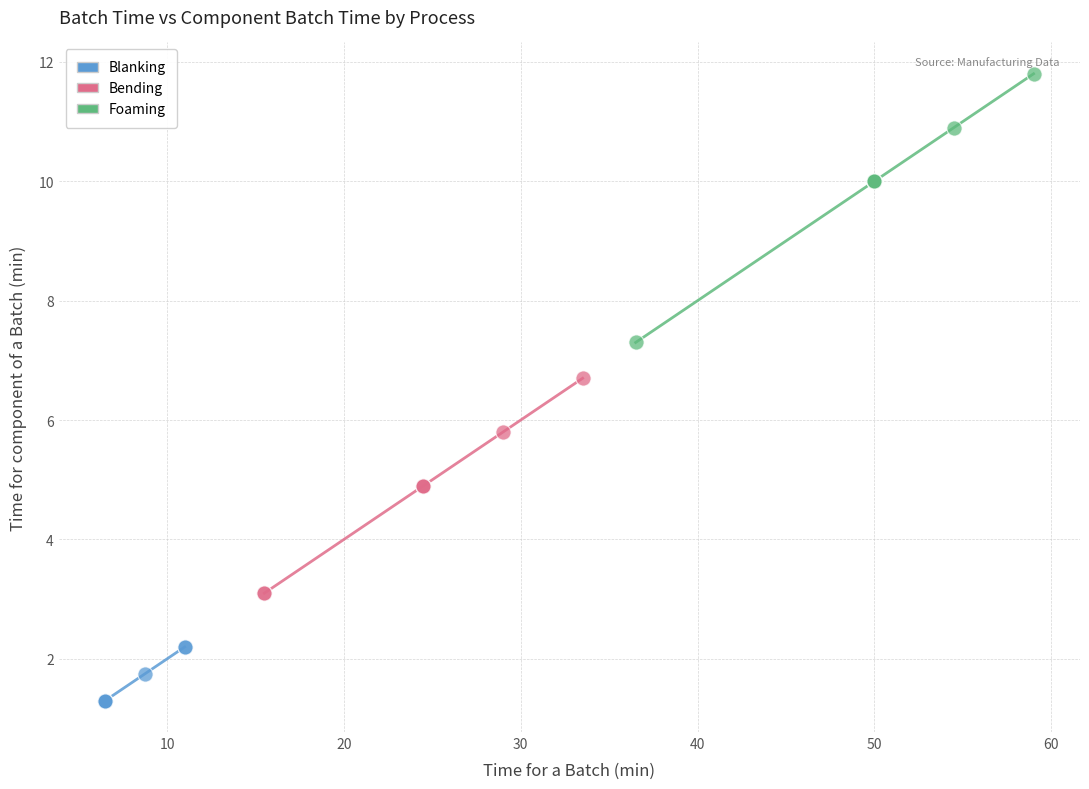

What are all the series names shown in the legend?

Blanking, Bending, Foaming